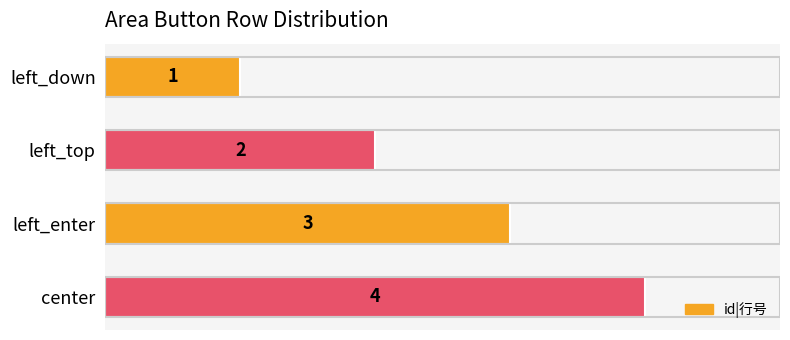

Approximately how many times larger is the value at center compared to left_down?

4.0